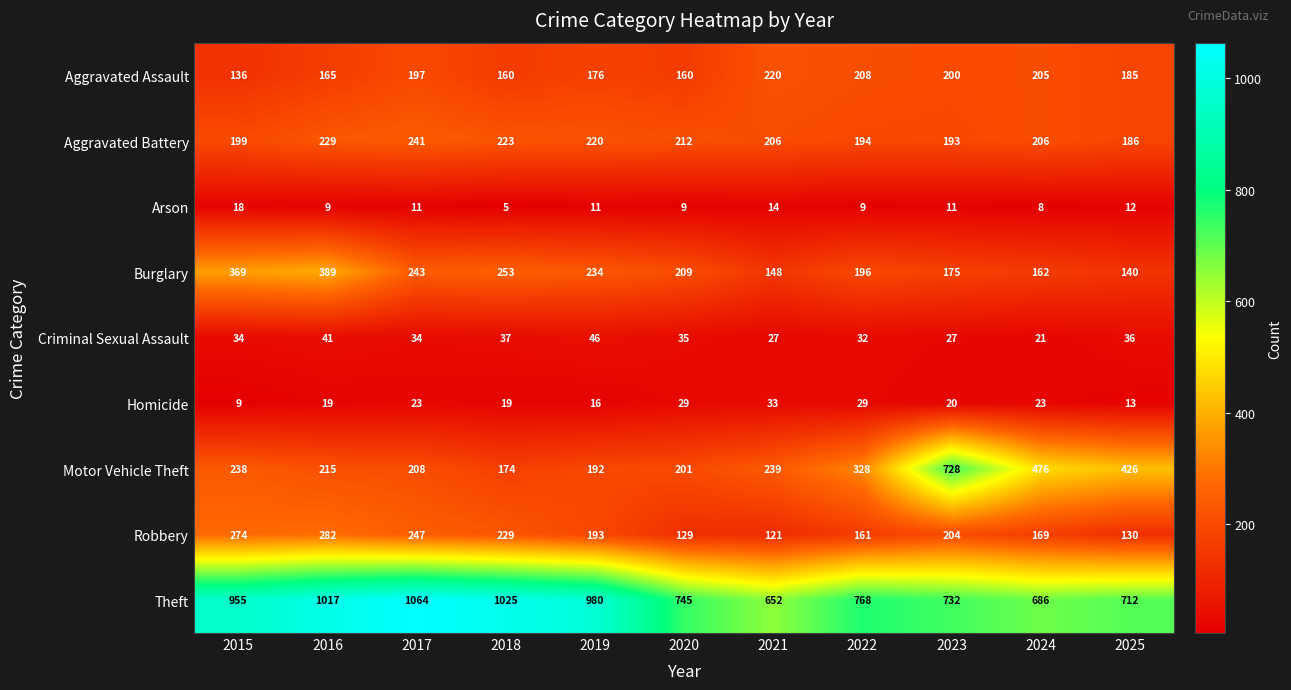

True or false: Aggravated Assault has a value of 122 at 2019.

False